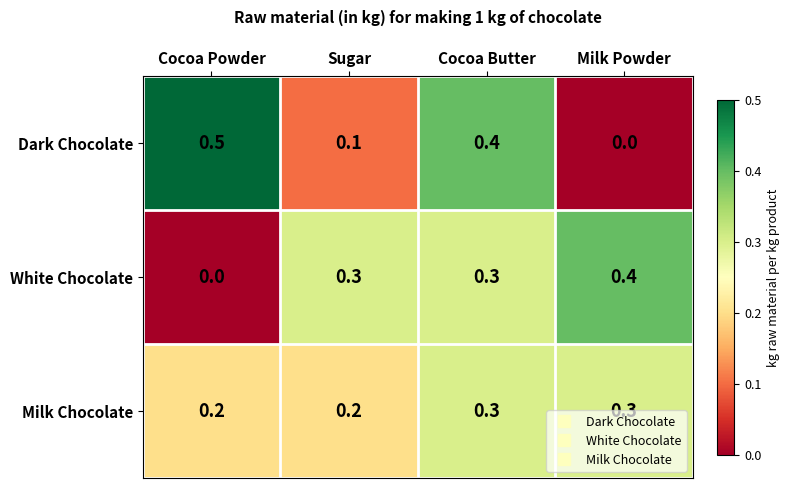

At how many categories does at least one series exceed 0?

4